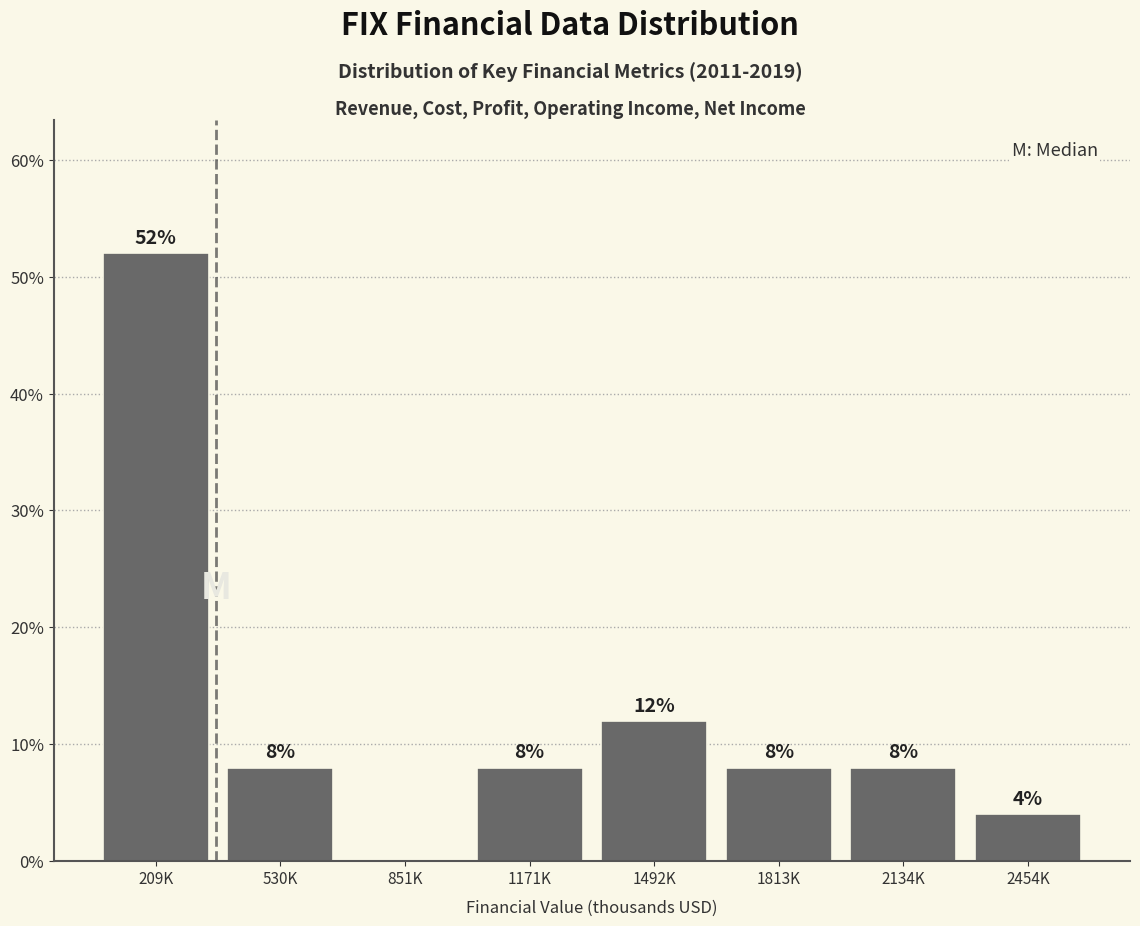

Reading right to left, transcribe all the data shown in this chart.

2454K=4	2134K=8	1813K=8	1492K=12	1171K=8	851K=0	530K=8	209K=52